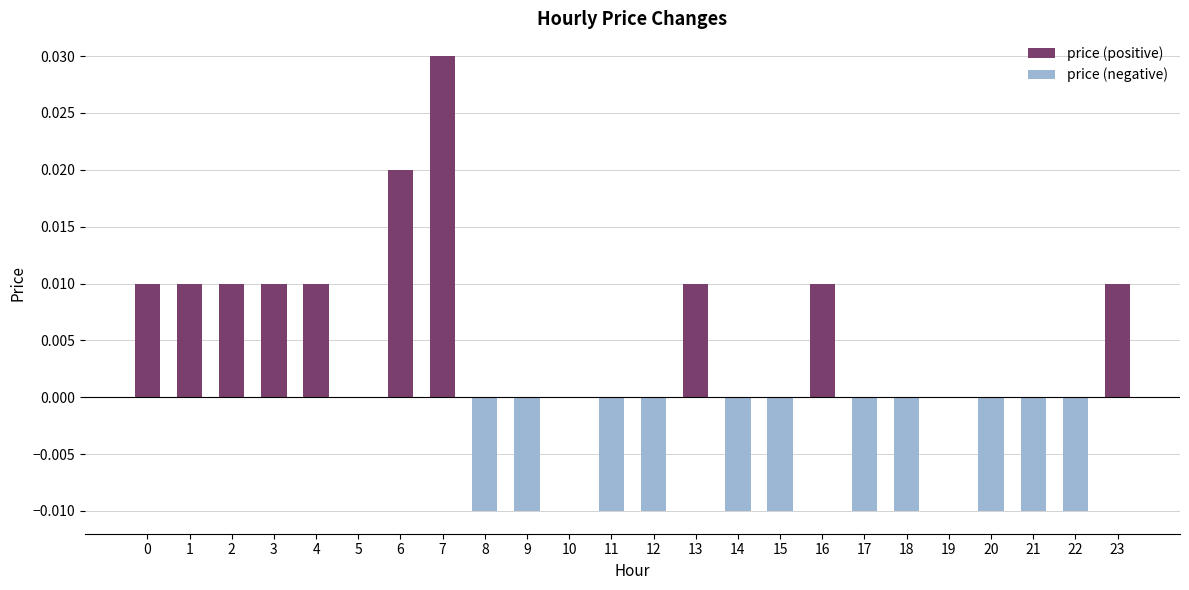

Which category has the lowest value across all series?

8